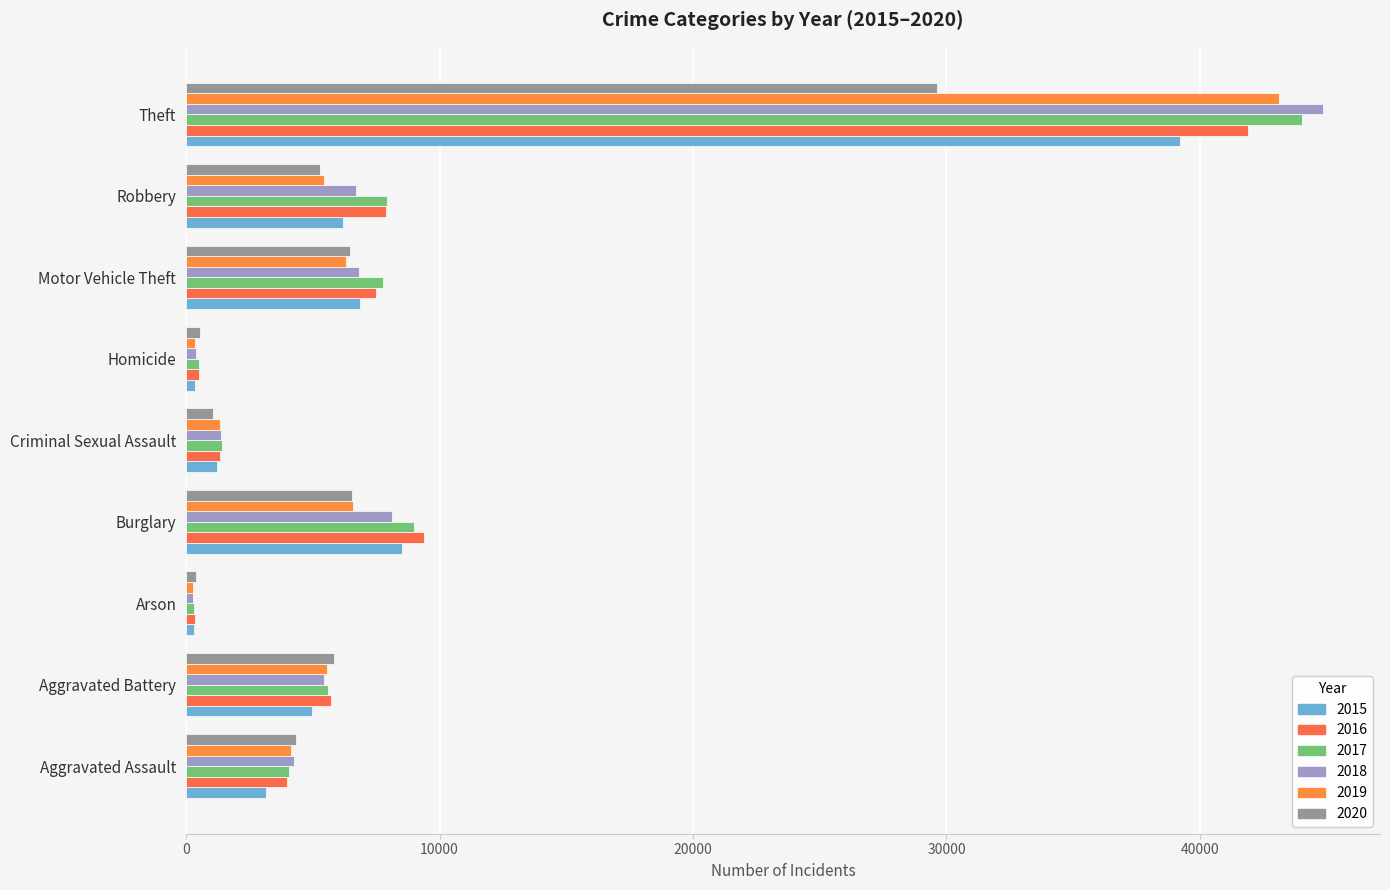

What is the maximum value shown in the chart?

44861